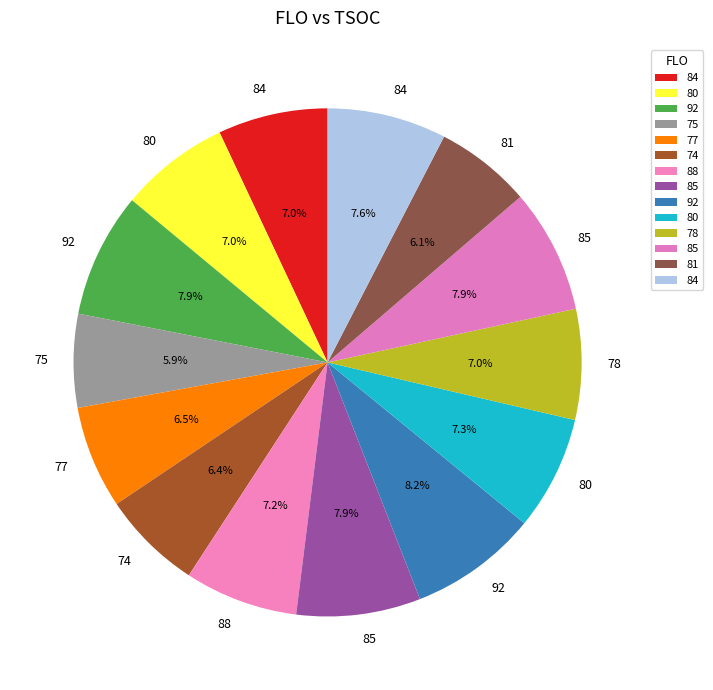

How many slices are in this pie chart?

14